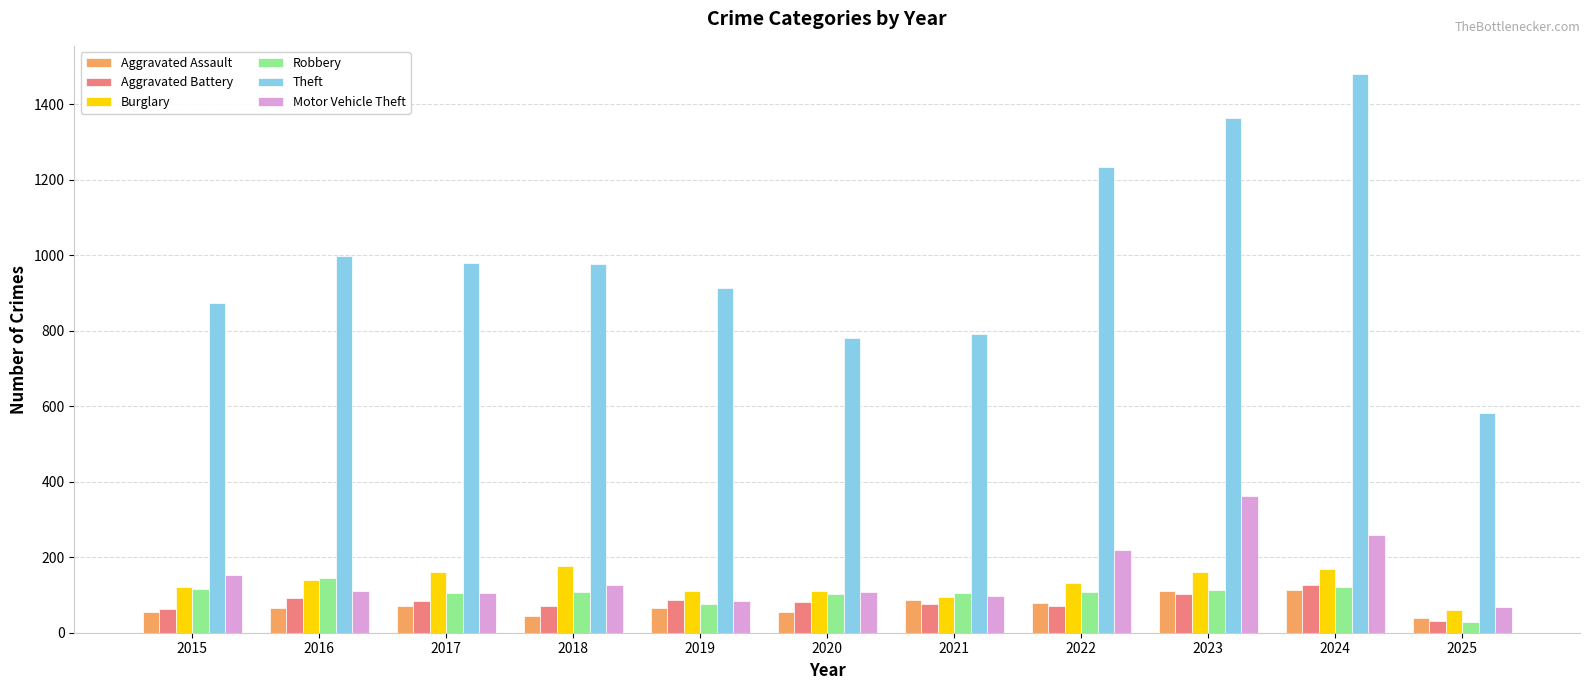

How many groups of bars are there?

11